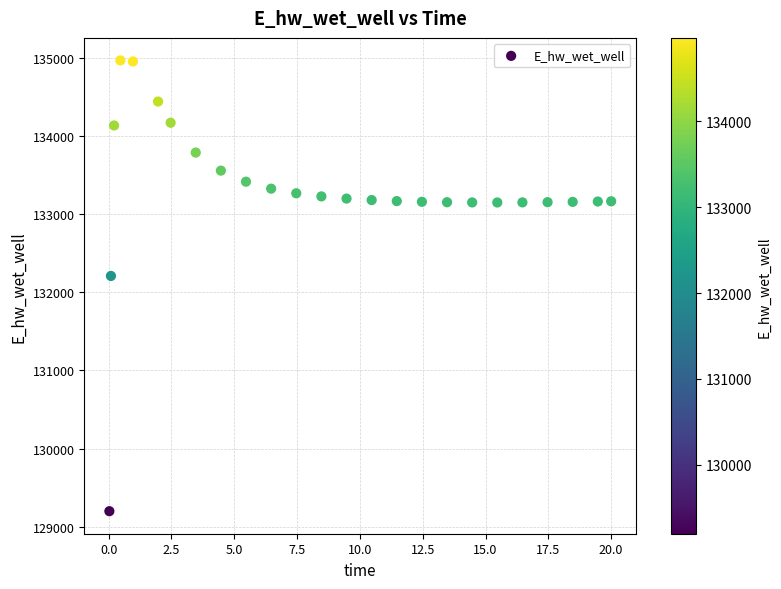

What Y value in the scatter plot is closest to 132084?

132210.5